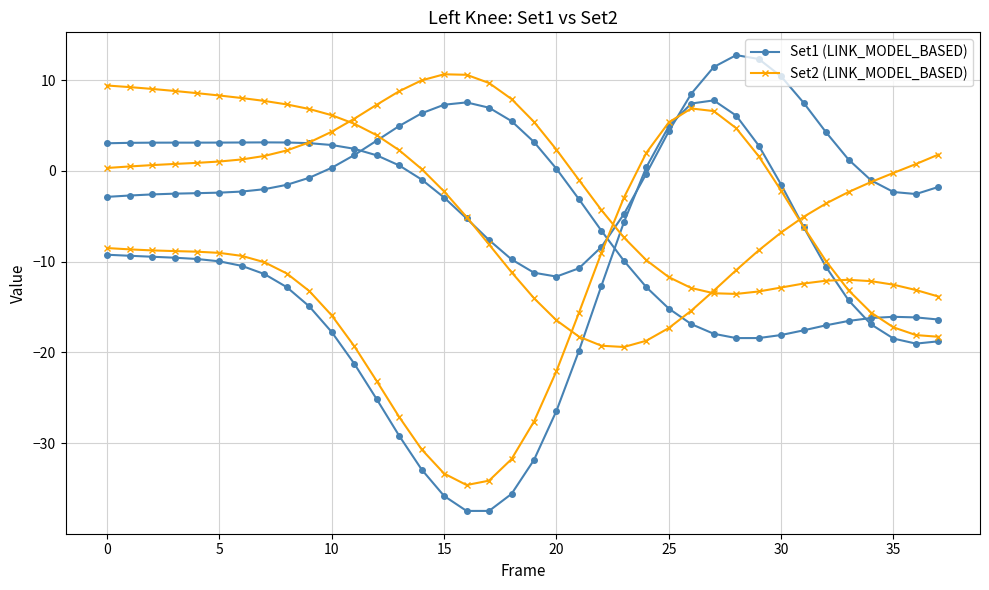

At which label does Set2 (LINK_MODEL_BASED) reach its minimum?

16